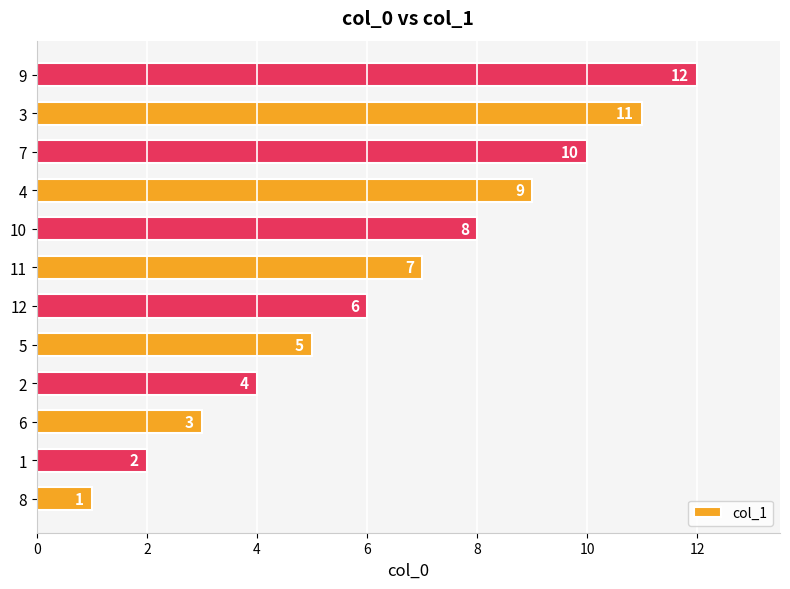

Which label corresponds to the largest value in the chart?

9